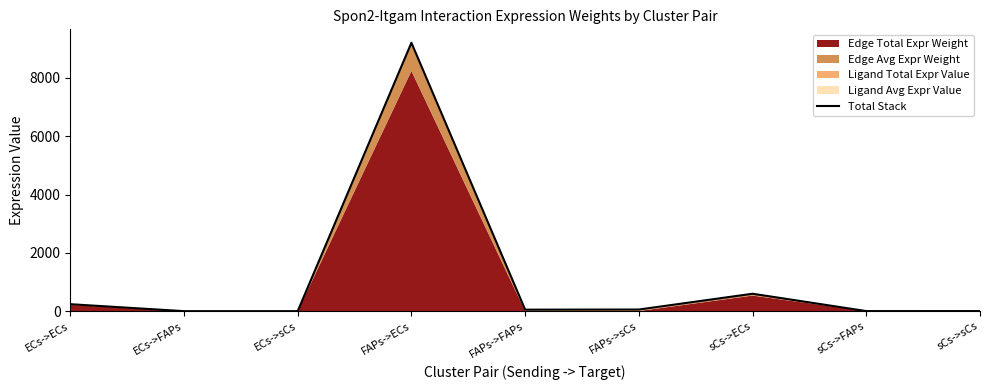

Is it true that the value at sCs->ECs is 970.5?

False